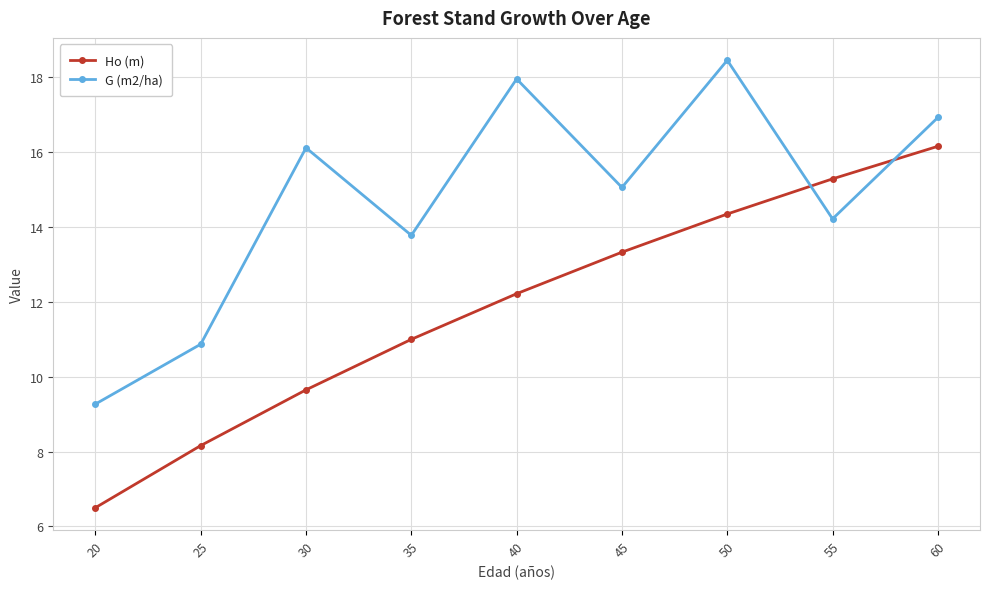

What is the difference between the highest and lowest values at 45?

1.7